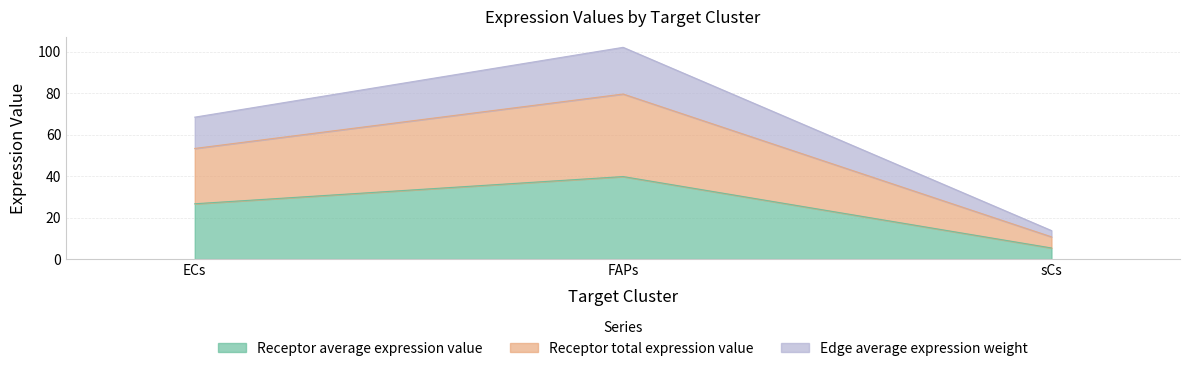

Which has a higher value, FAPs or ECs?

FAPs